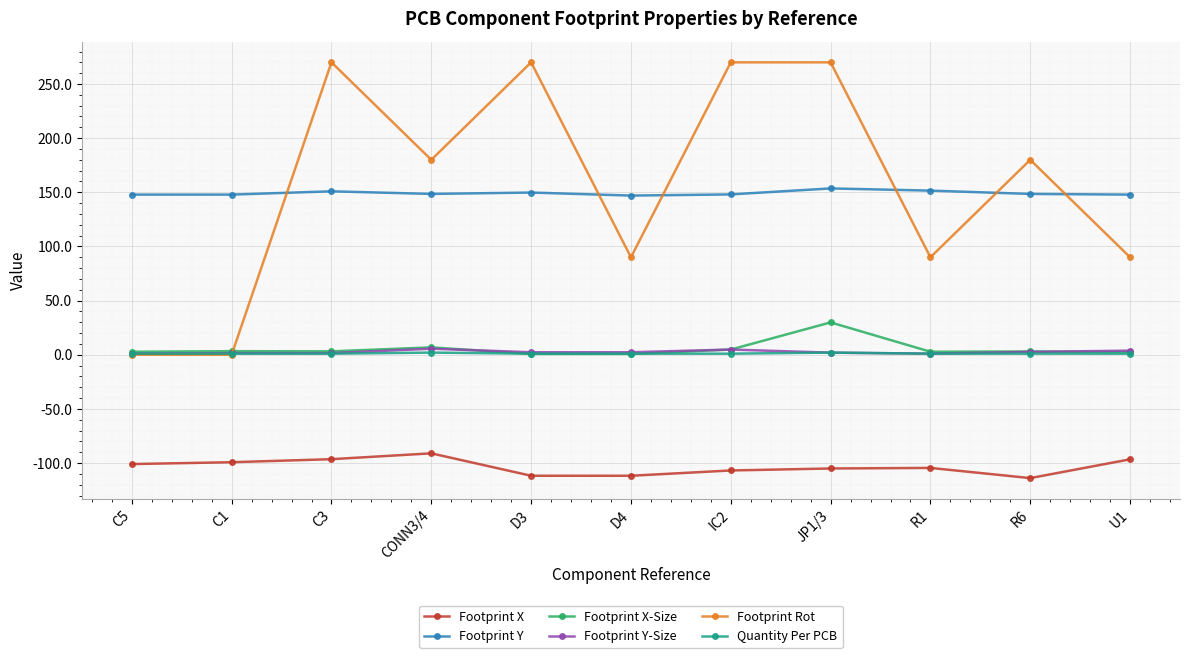

What are all the series names shown in the legend?

Footprint X, Footprint Y, Footprint X-Size, Footprint Y-Size, Footprint Rot, Quantity Per PCB